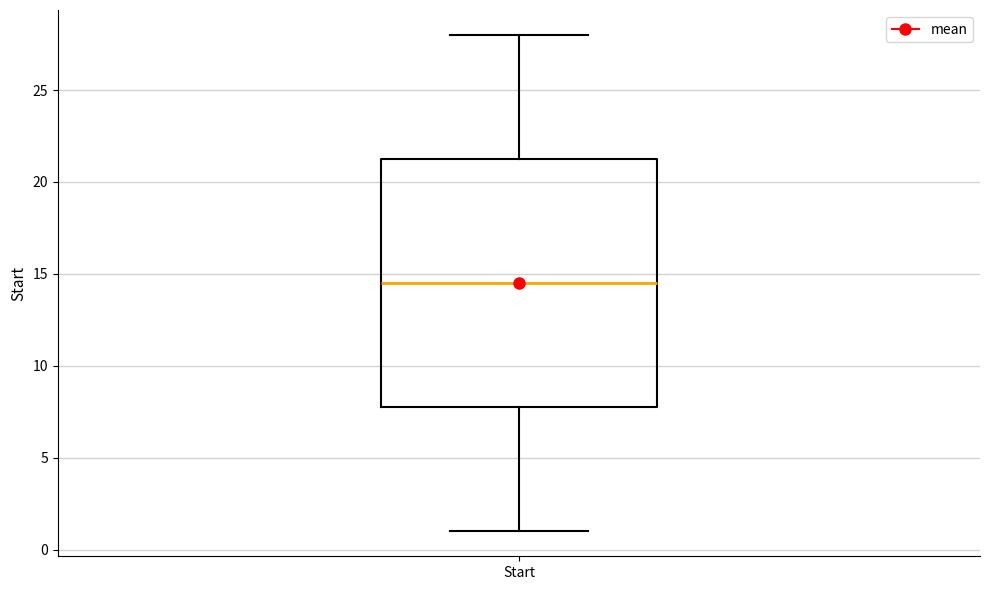

Where is the lower edge of the box for Start on the y-axis? The values are not printed on the chart, so give them approximately, as read against the axis.

8.0